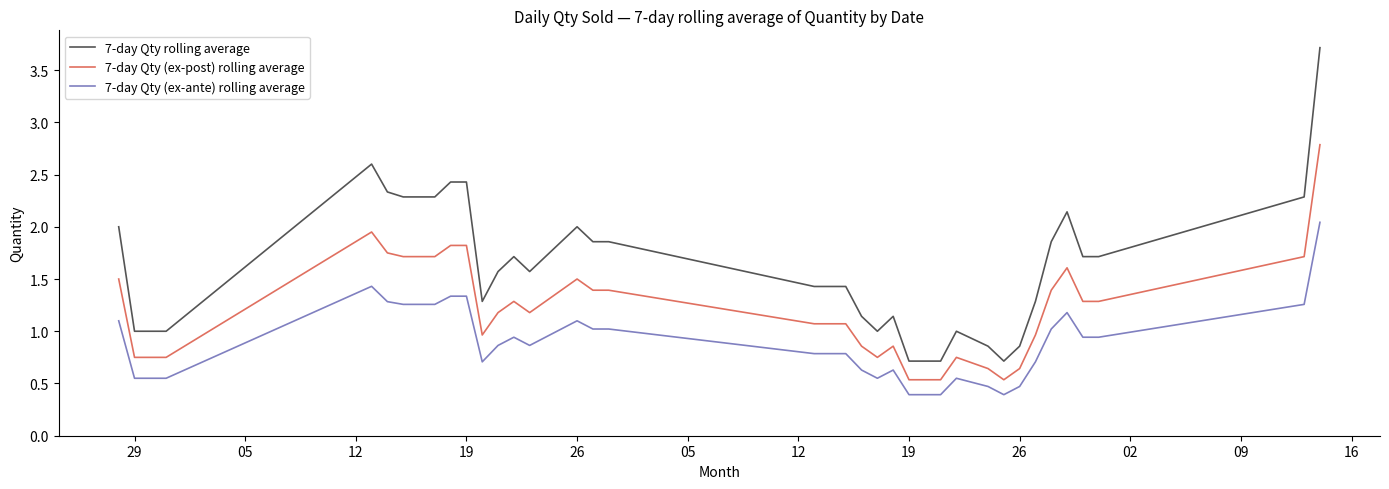

List the series in order of their peak value, lowest first.

7-day Qty (ex-ante) rolling average, 7-day Qty (ex-post) rolling average, 7-day Qty rolling average